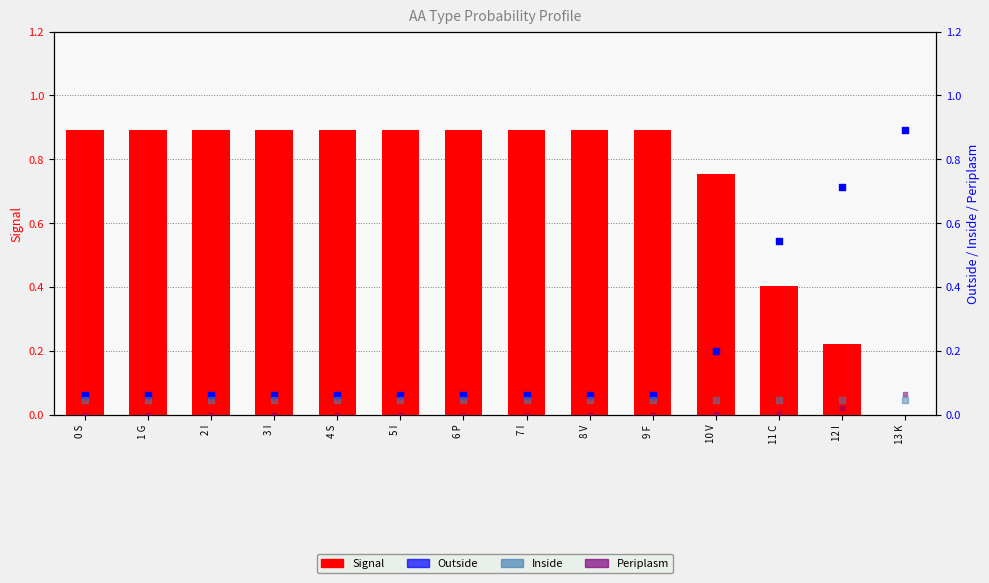

Which series has the largest Y range (max minus min)?

Signal